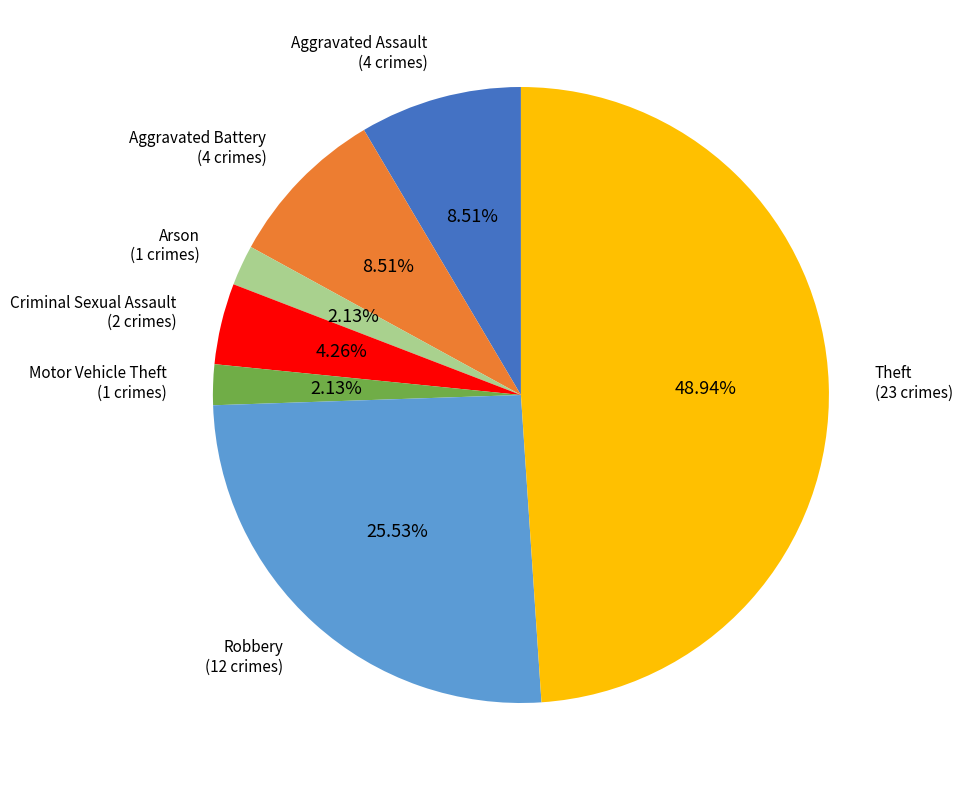

Does any single category account for the majority?

No